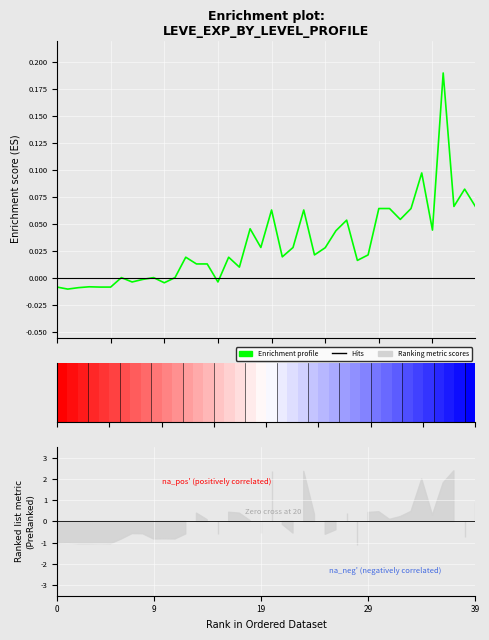

What is the sum of the values at 34 and 0?

0.1